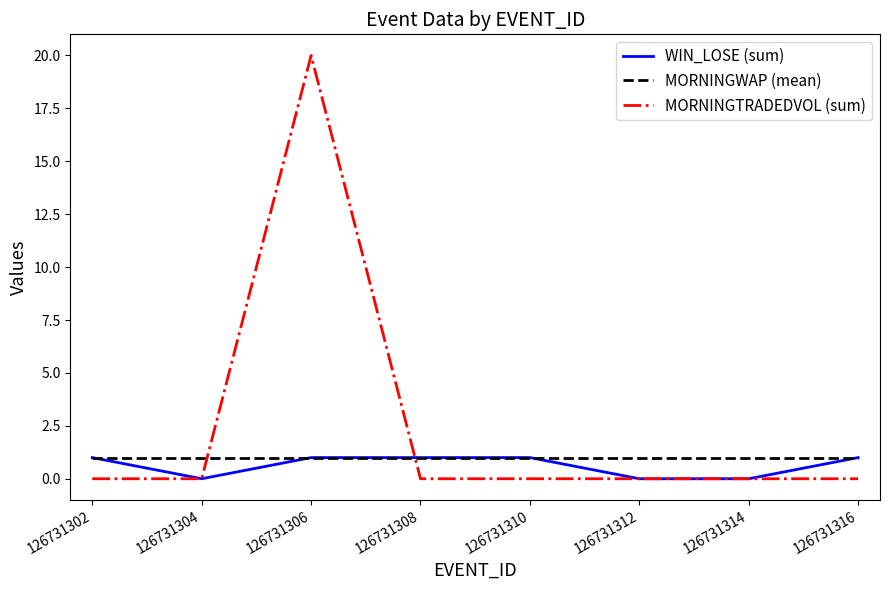

List the series in order of their overall mean, highest first.

MORNINGTRADEDVOL (sum), MORNINGWAP (mean), WIN_LOSE (sum)